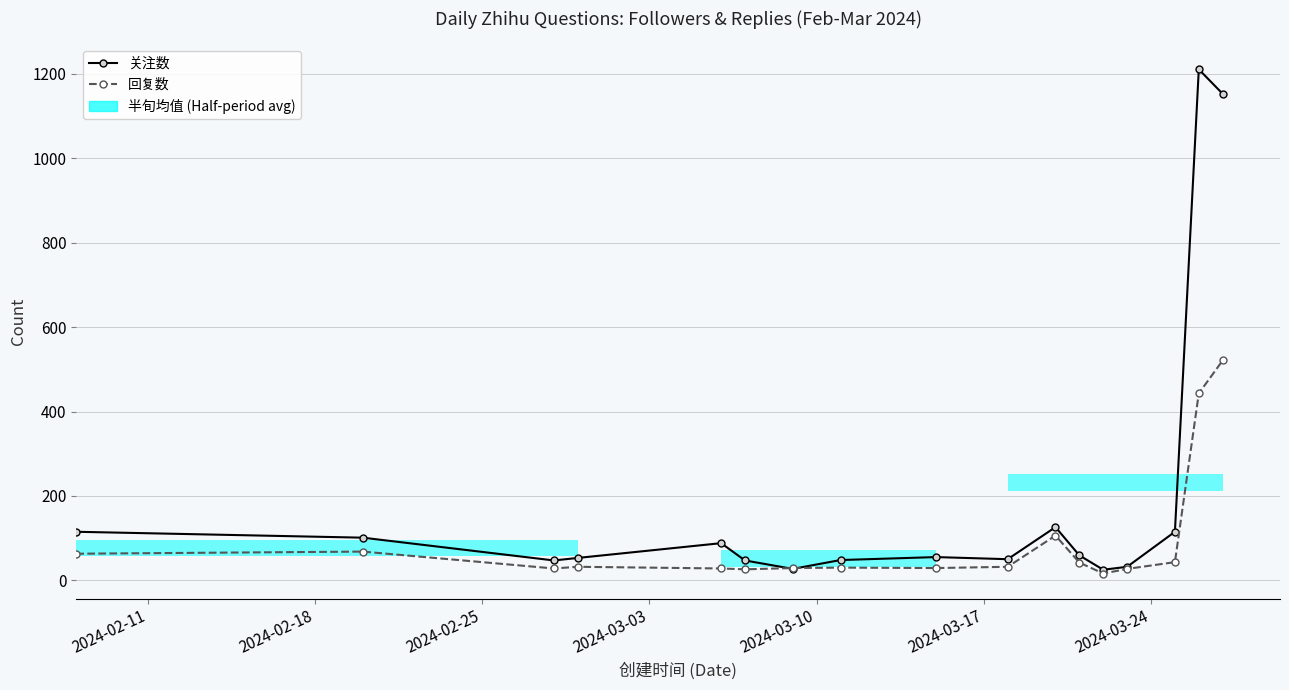

What is the value of the 关注数 bar at the 4th from the left?

53